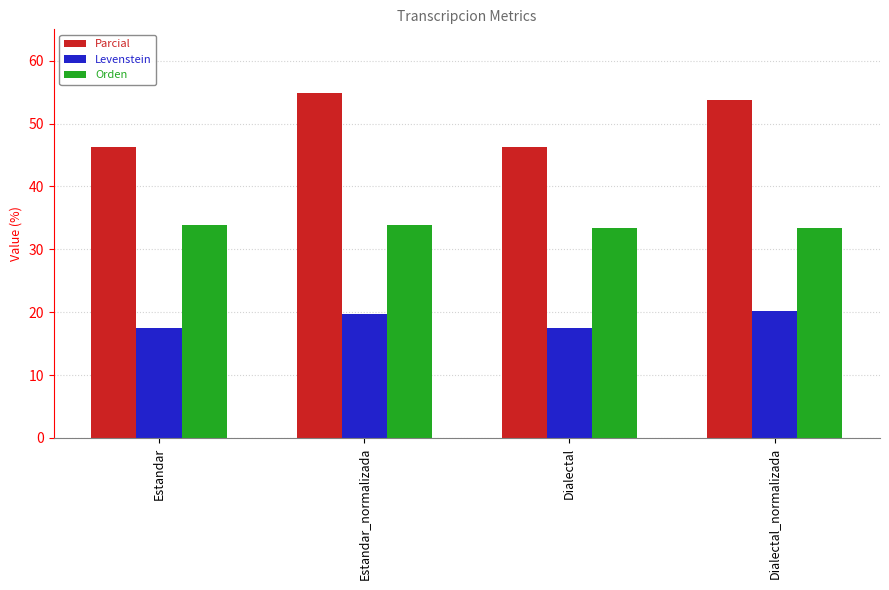

Rank the series by their maximum value, from highest to lowest.

Parcial, Orden, Levenstein